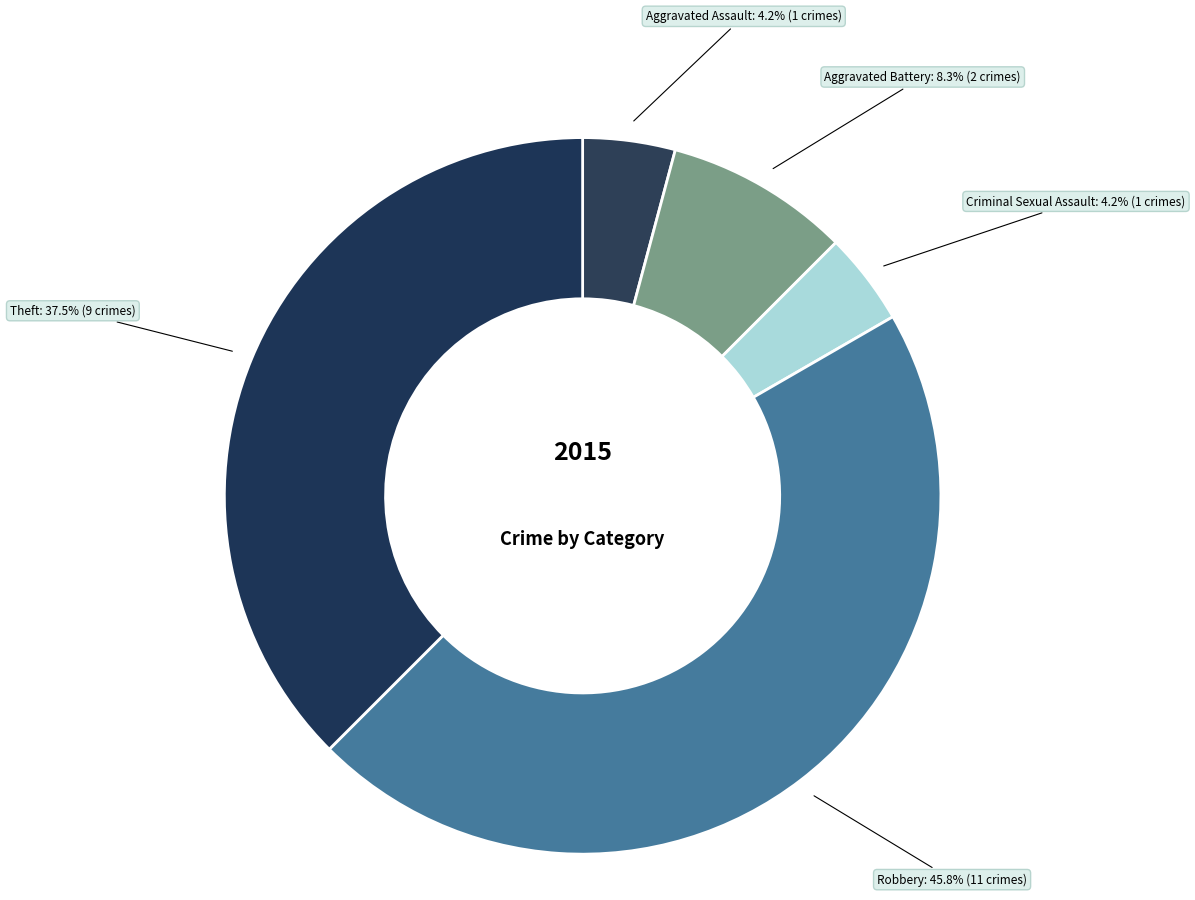

Is the sum of Robbery and Aggravated Battery greater than half?

Yes